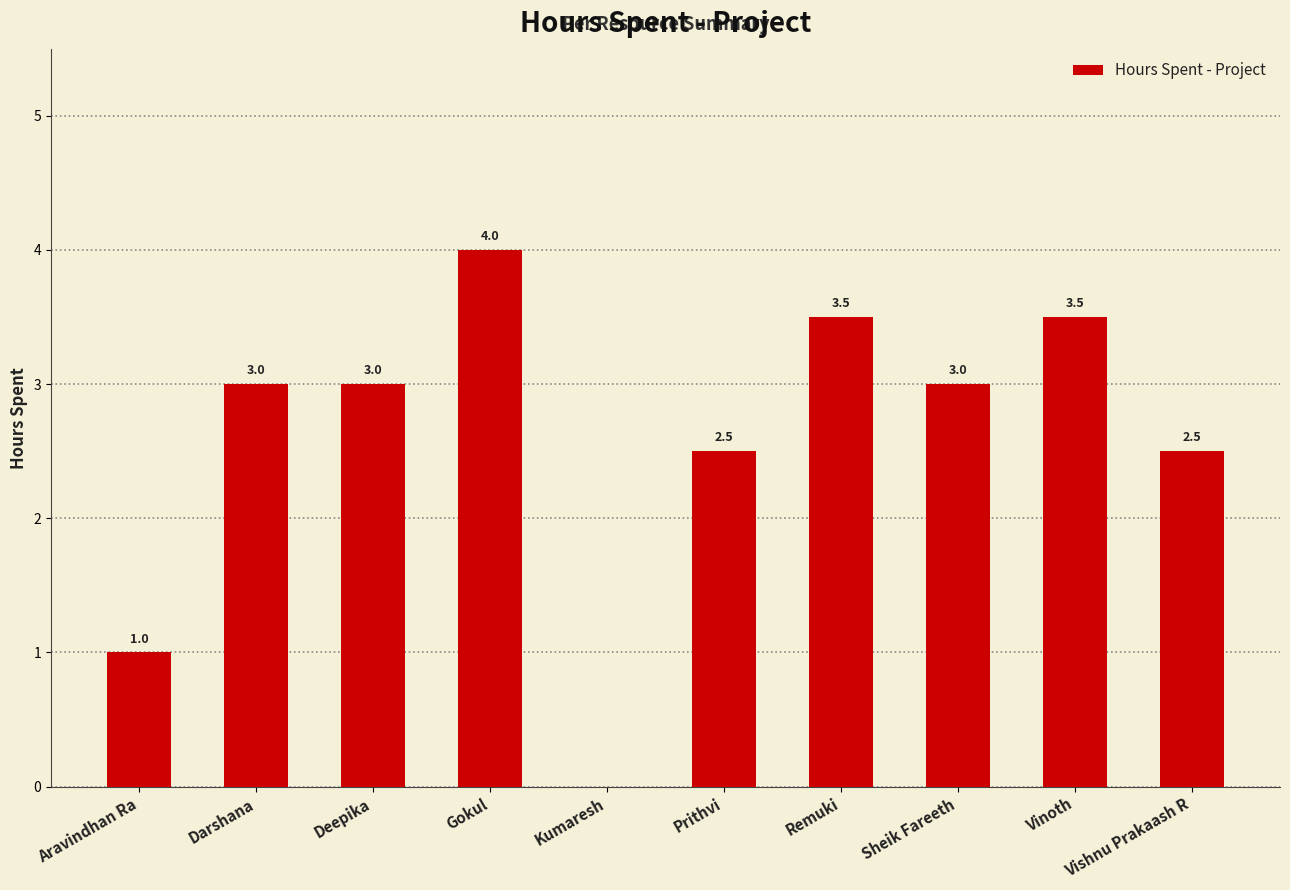

What is the difference between the values at Prithvi and Darshana?

0.5